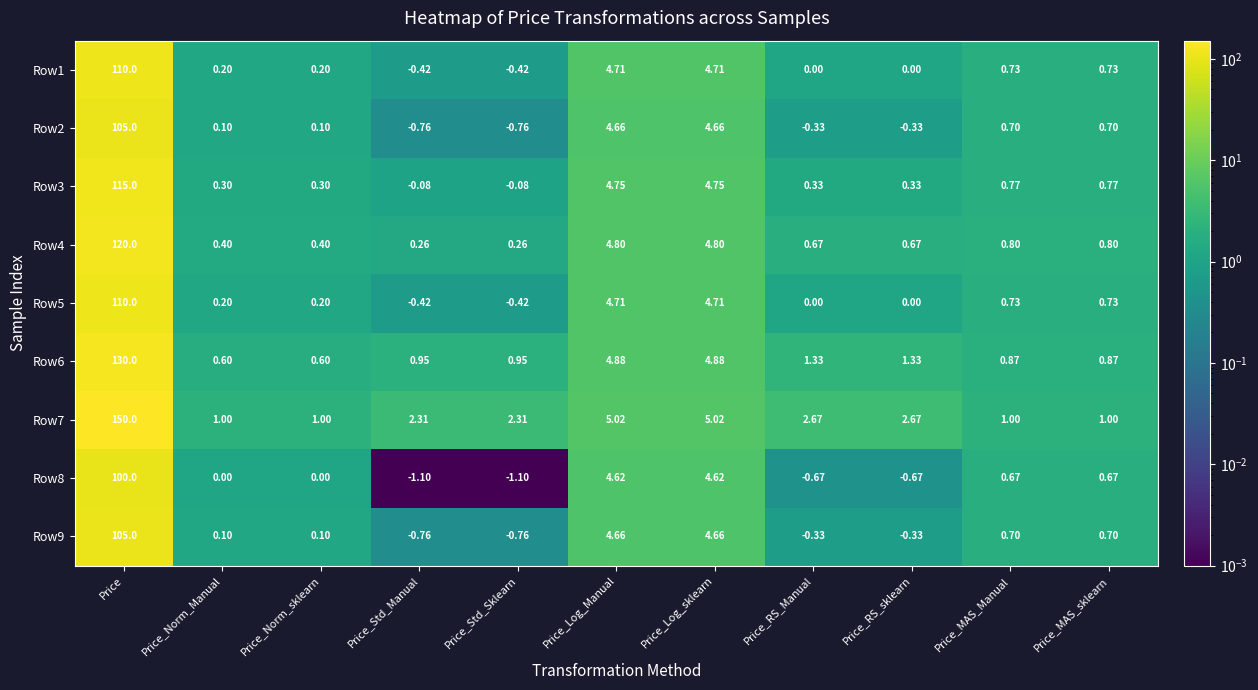

Is the value of Row4 at Price_Log_Manual greater than the value of Row8 at Price_Std_Sklearn?

Yes